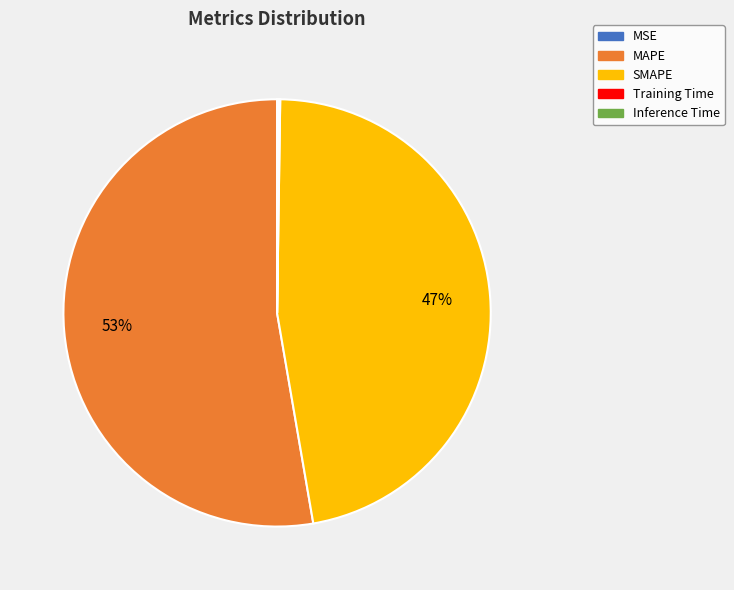

To the nearest percent, what is the average slice percentage?

20%